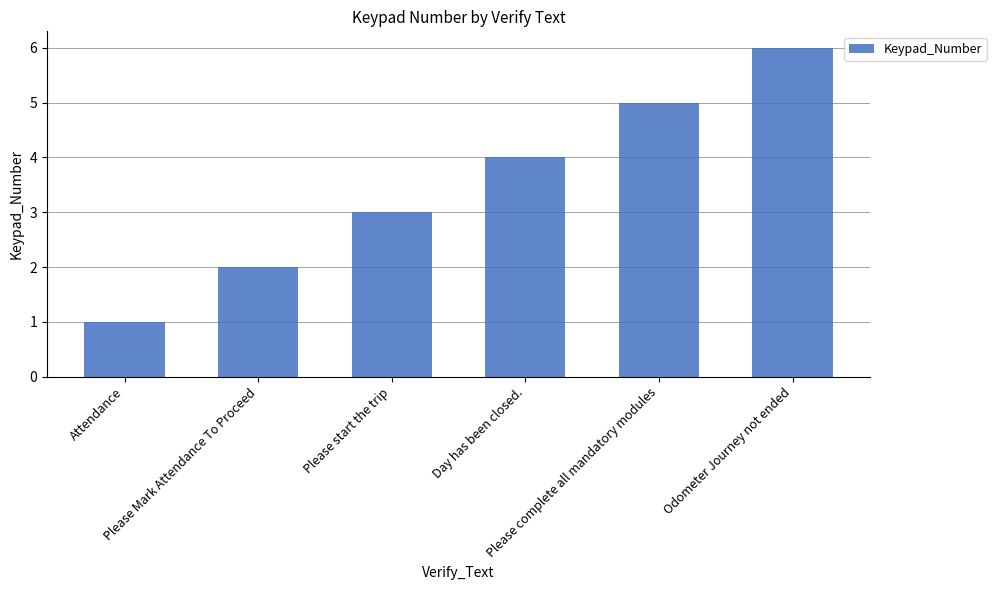

True or false: the data shows 1 at Please Mark Attendance To Proceed.

False